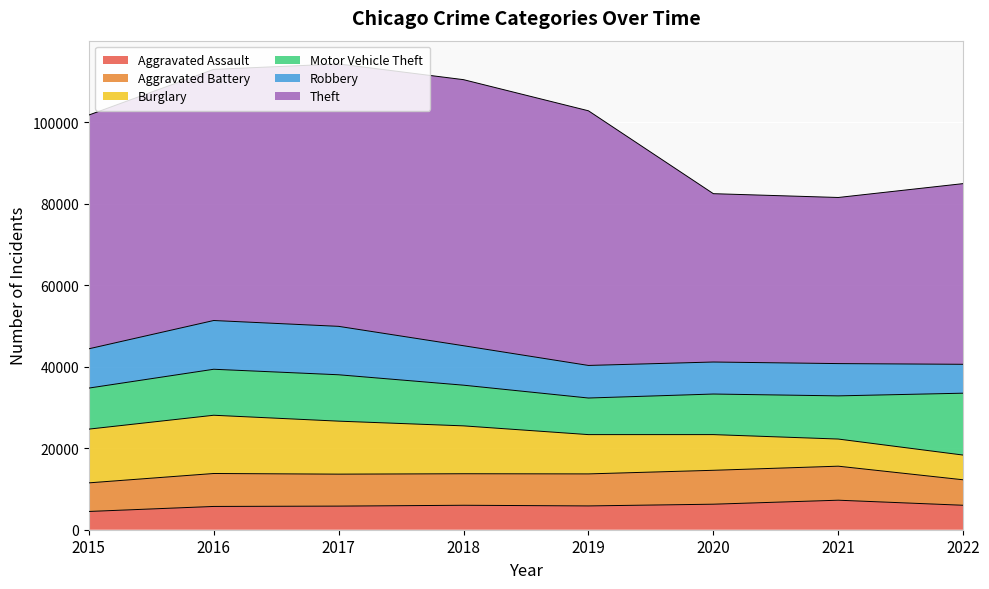

At which category does the chart reach its minimum across all series?

2015